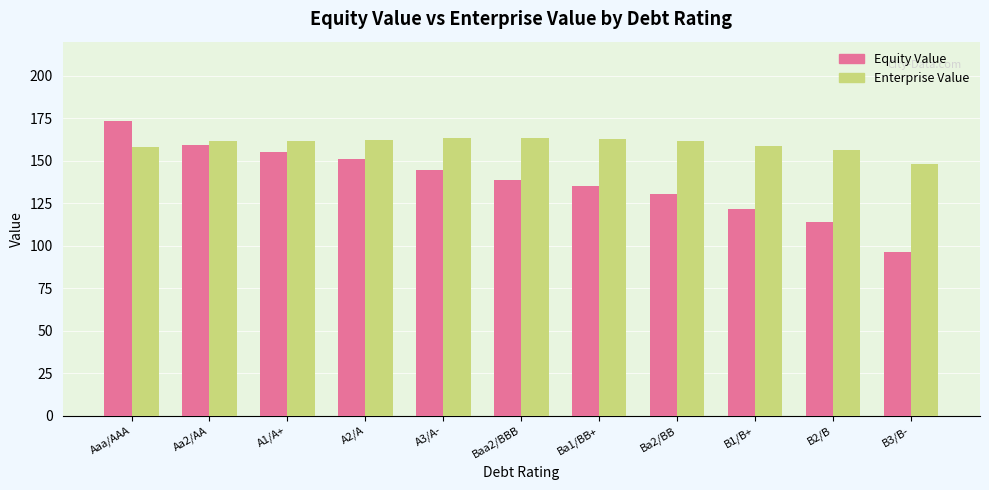

What is the label of the 9th bar from the left?

B1/B+